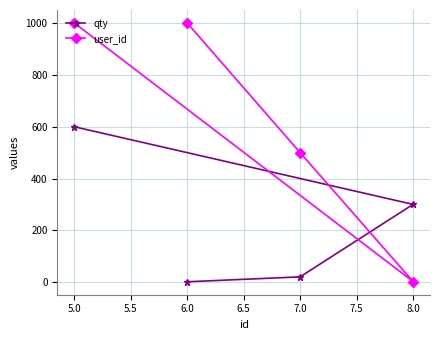

Is the value of qty at 7.0 greater than the value of user_id at 6.0?

No